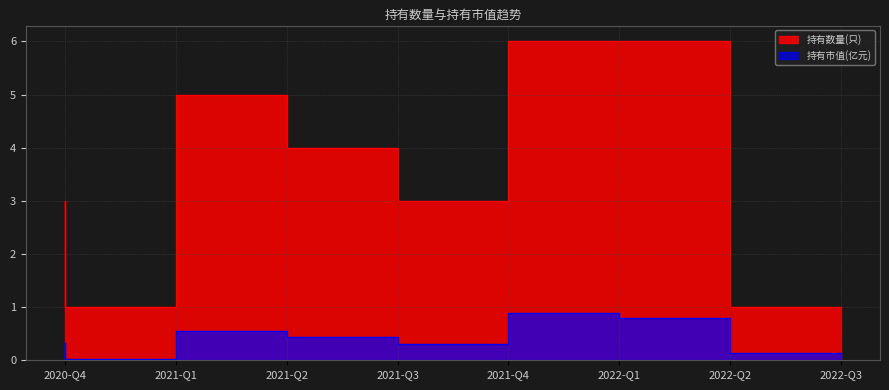

True or false: 持有市值(亿元) and 持有数量(只) intersect in this chart.

False